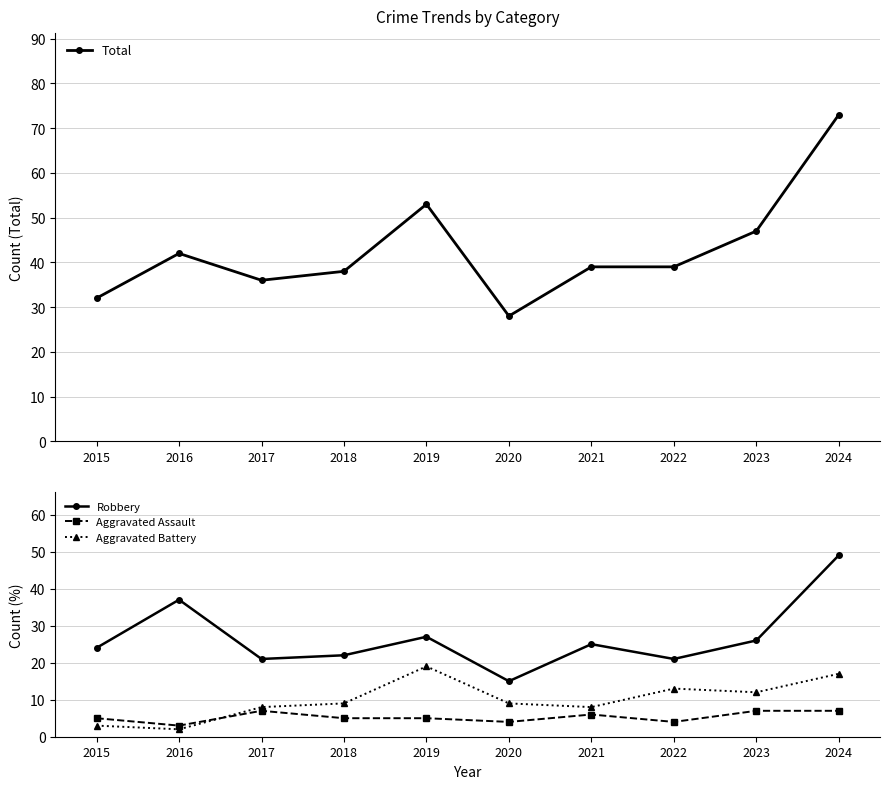

What value does the Robbery series have at 2016, to the nearest 5?

35